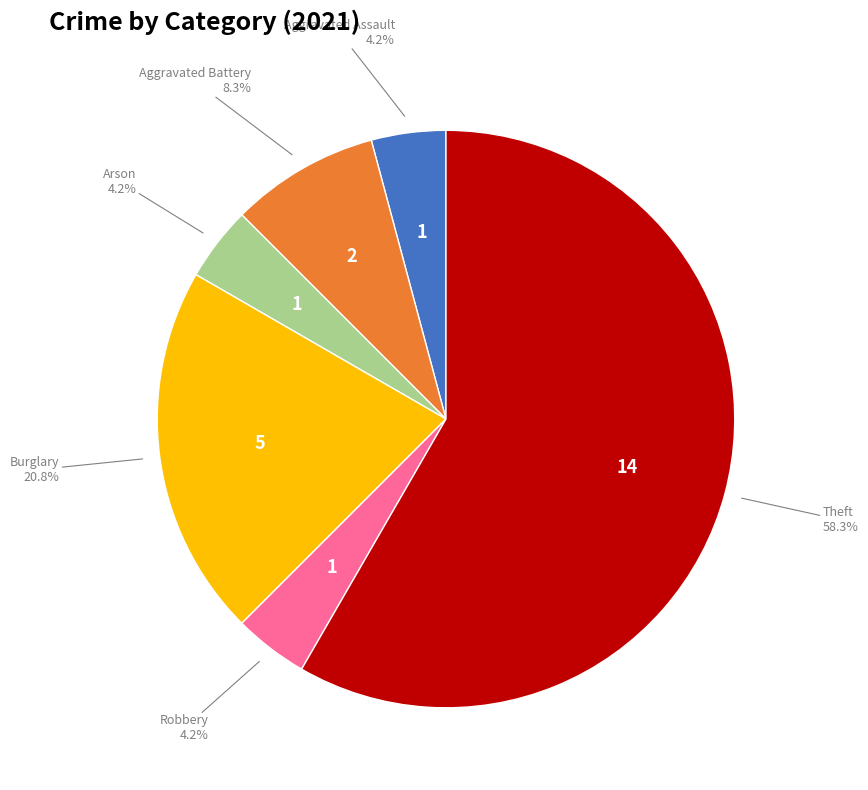

True or false: Arson accounts for 4% of the total.

True